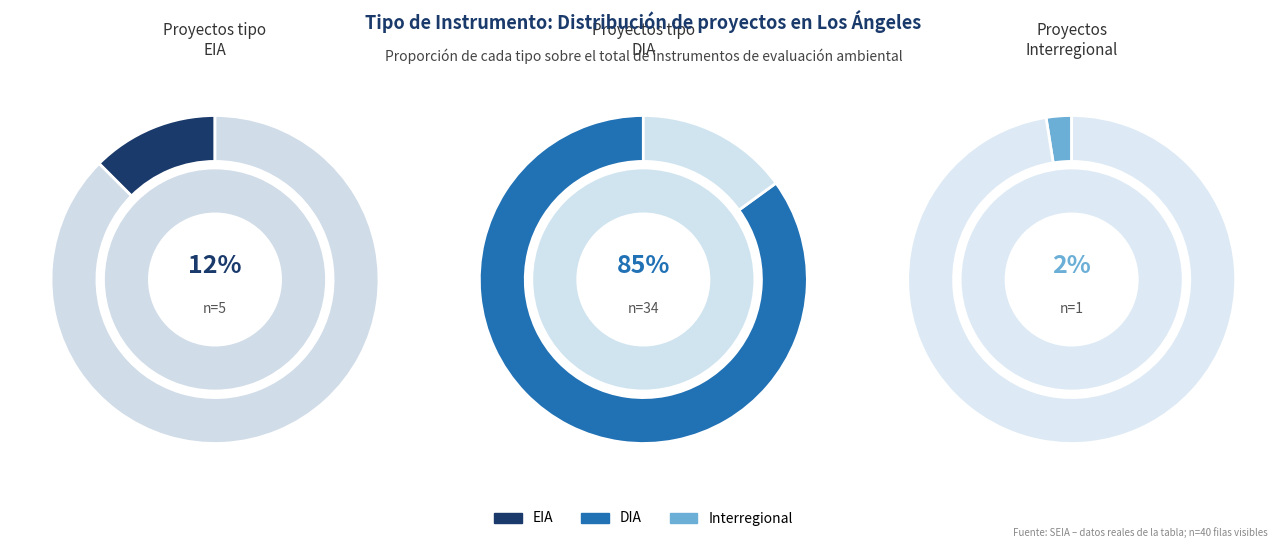

To the nearest percent, what is the average slice percentage?

33%